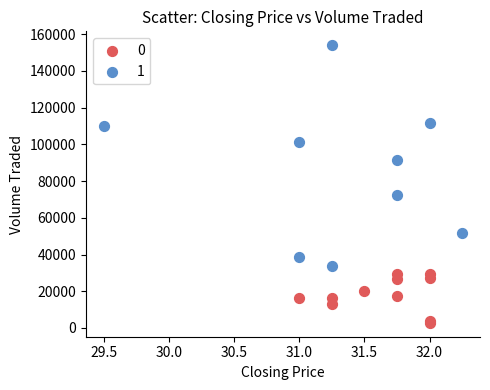

Which series has the widest spread of Y values?

1